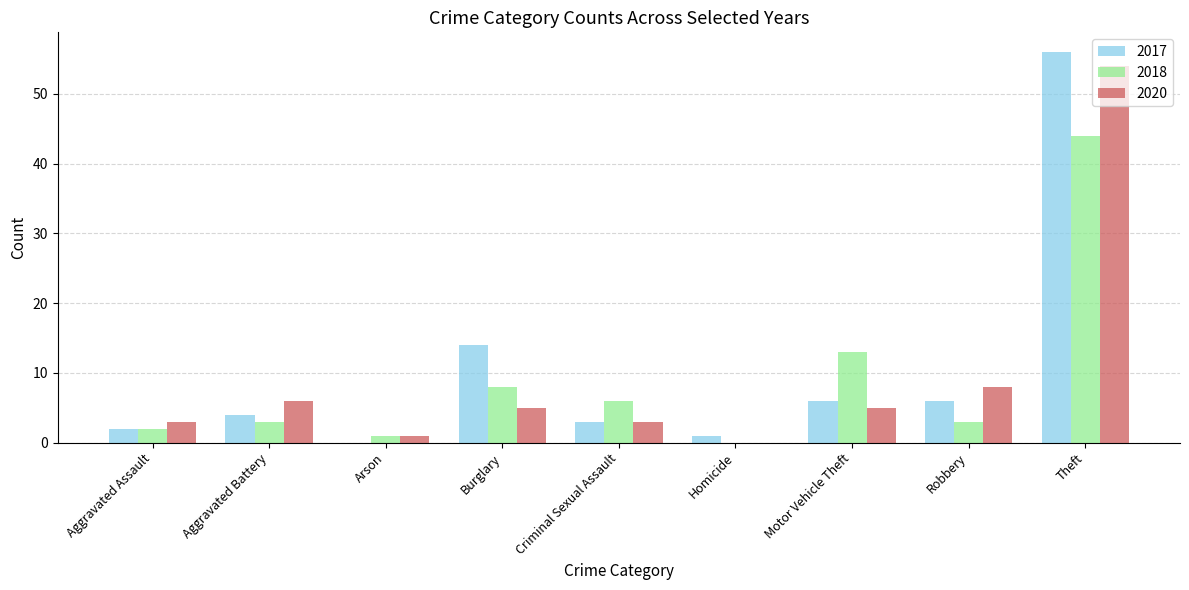

The 2018 series shows 11 at Theft. True or false?

False